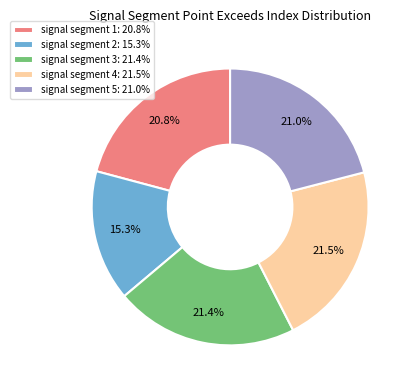

The signal segment 5 slice represents 7% of the pie. True or false?

False